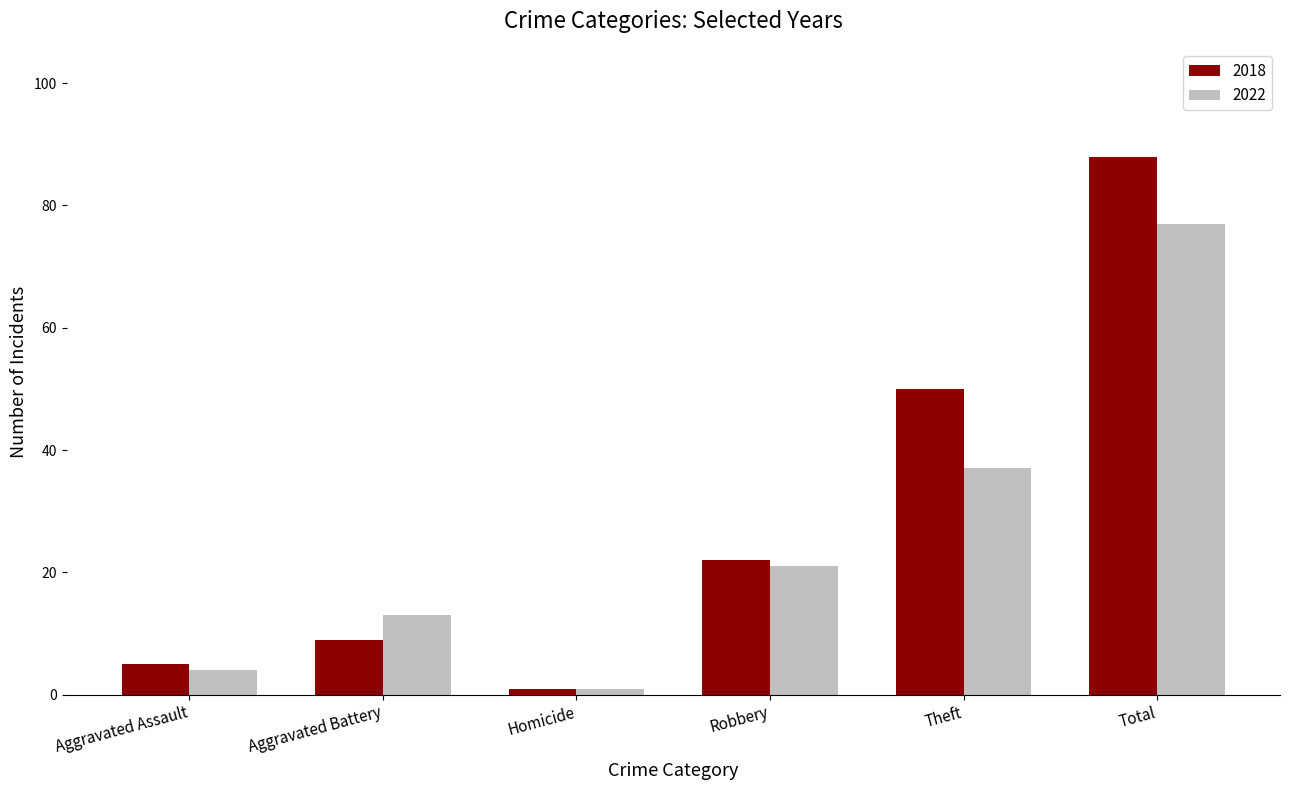

What is the sum of the 2018 values at Homicide and Total?

89